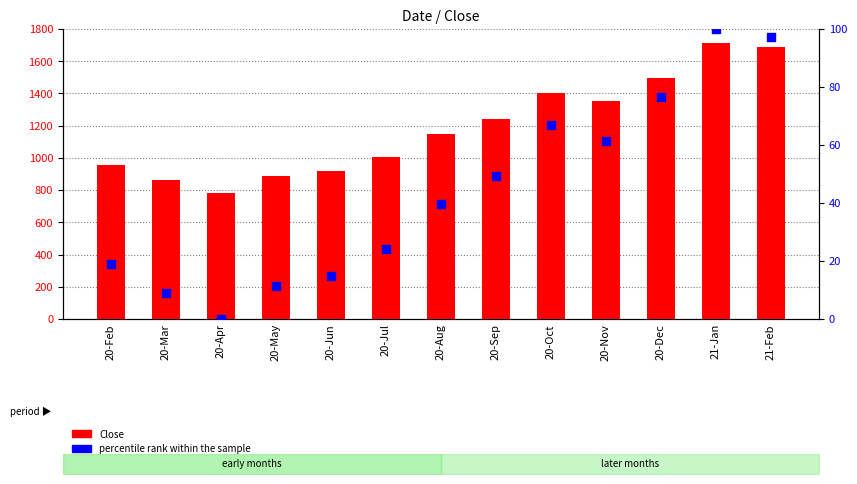

Which series contains the lowest Y value?

percentile rank within the sample